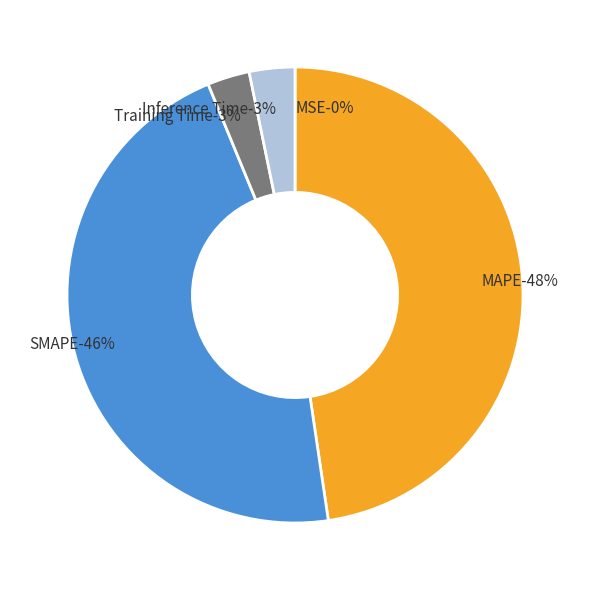

What is the change in value from MAPE to Inference Time?

-6.2